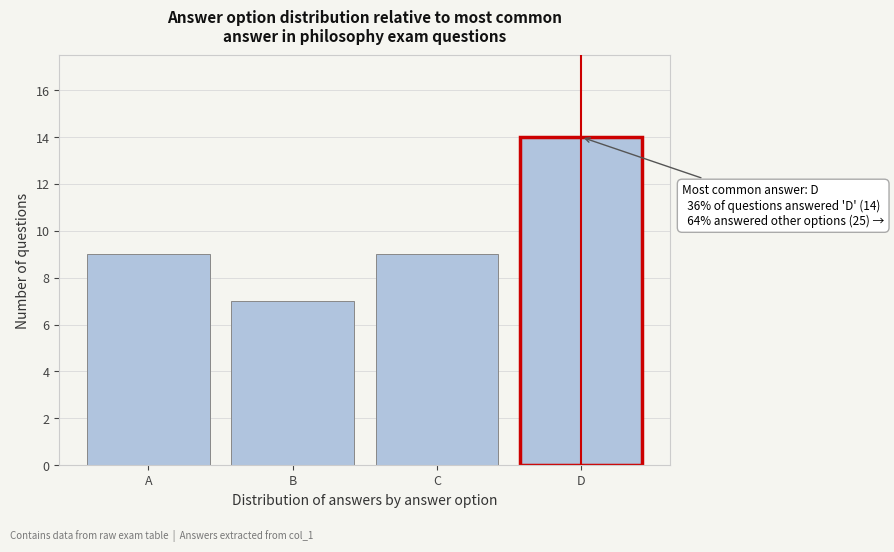

Reading left to right, what are all the values shown in this chart?

9	7	9	14